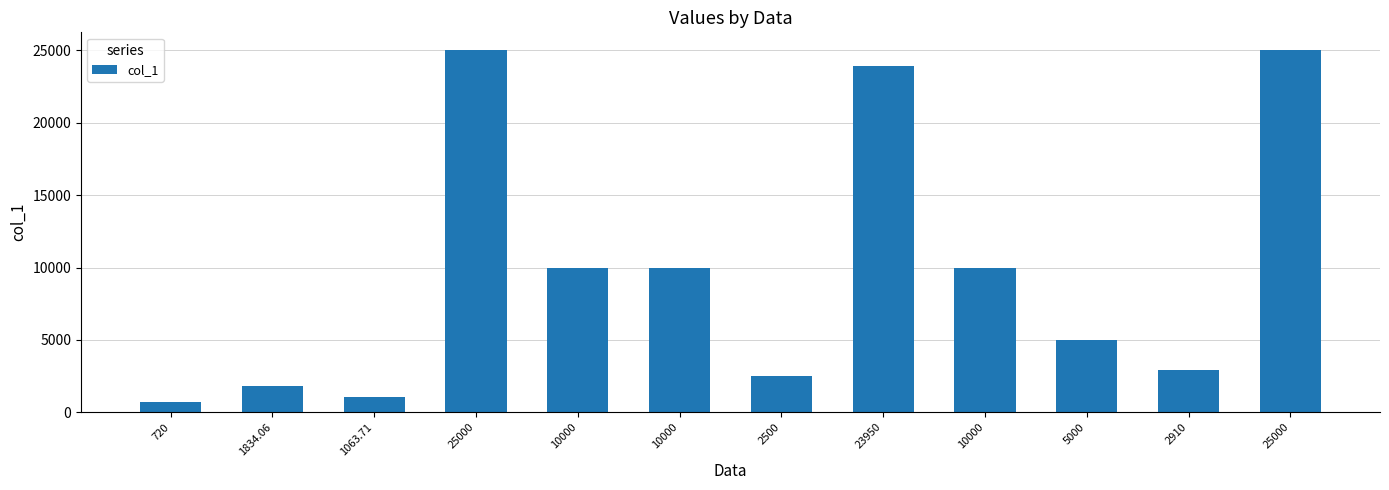

Between 5000 and 10000, which is larger?

10000